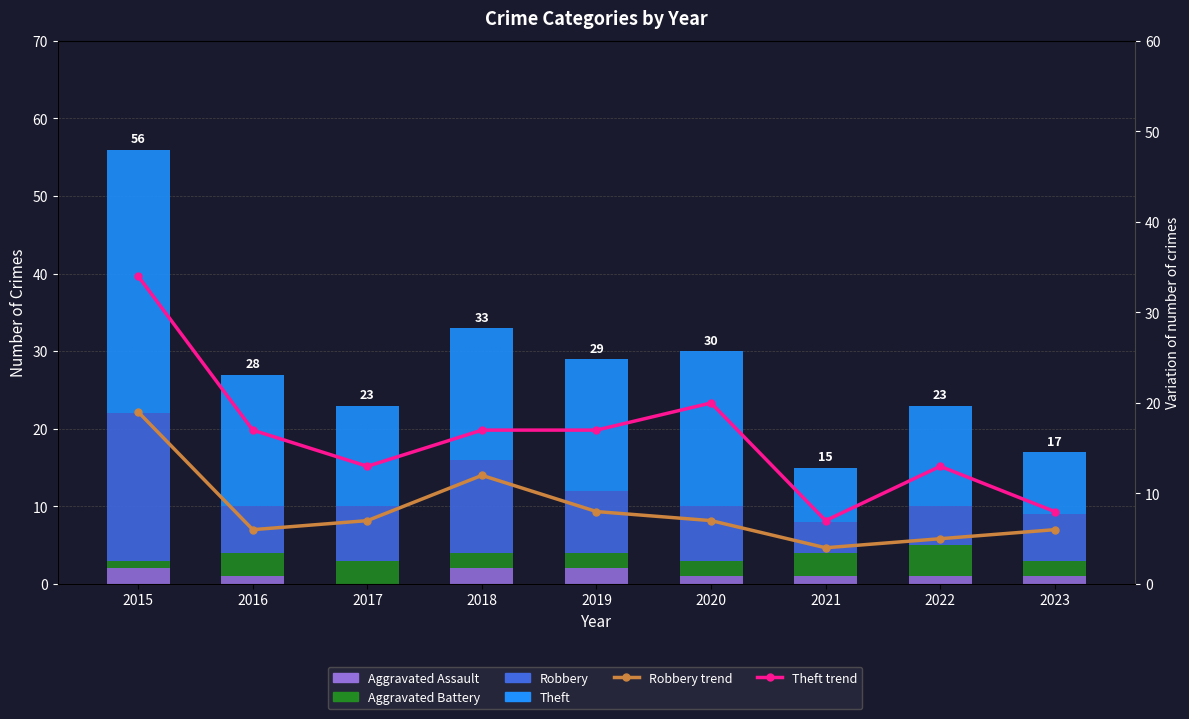

At which category is the sum across all series the highest?

2015